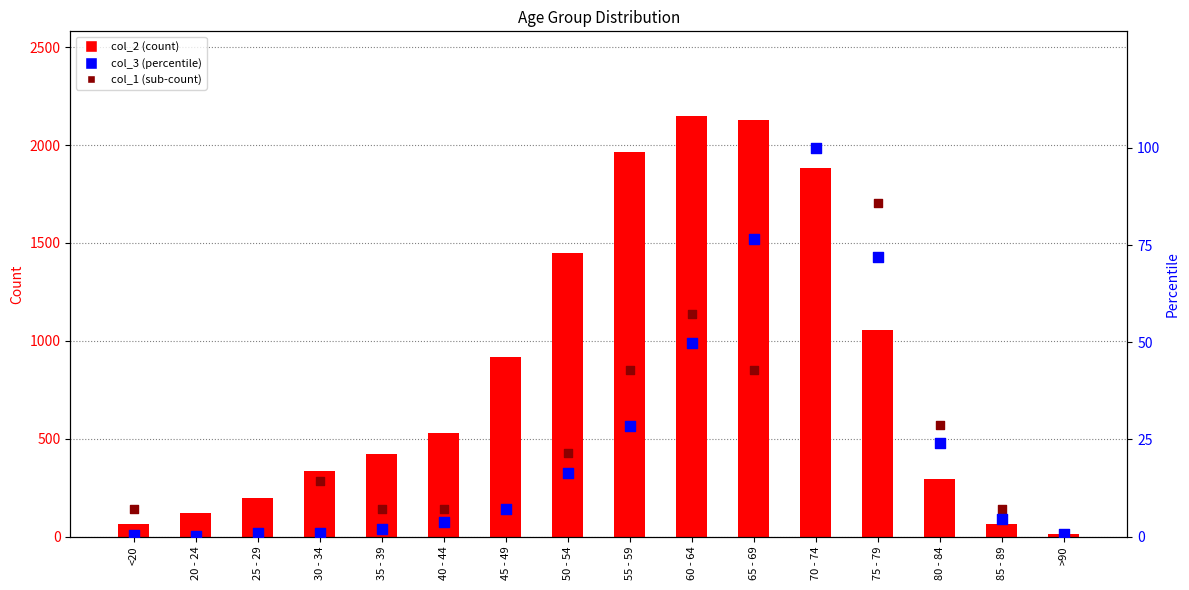

Which series has the largest Y range (max minus min)?

col_2 (count)